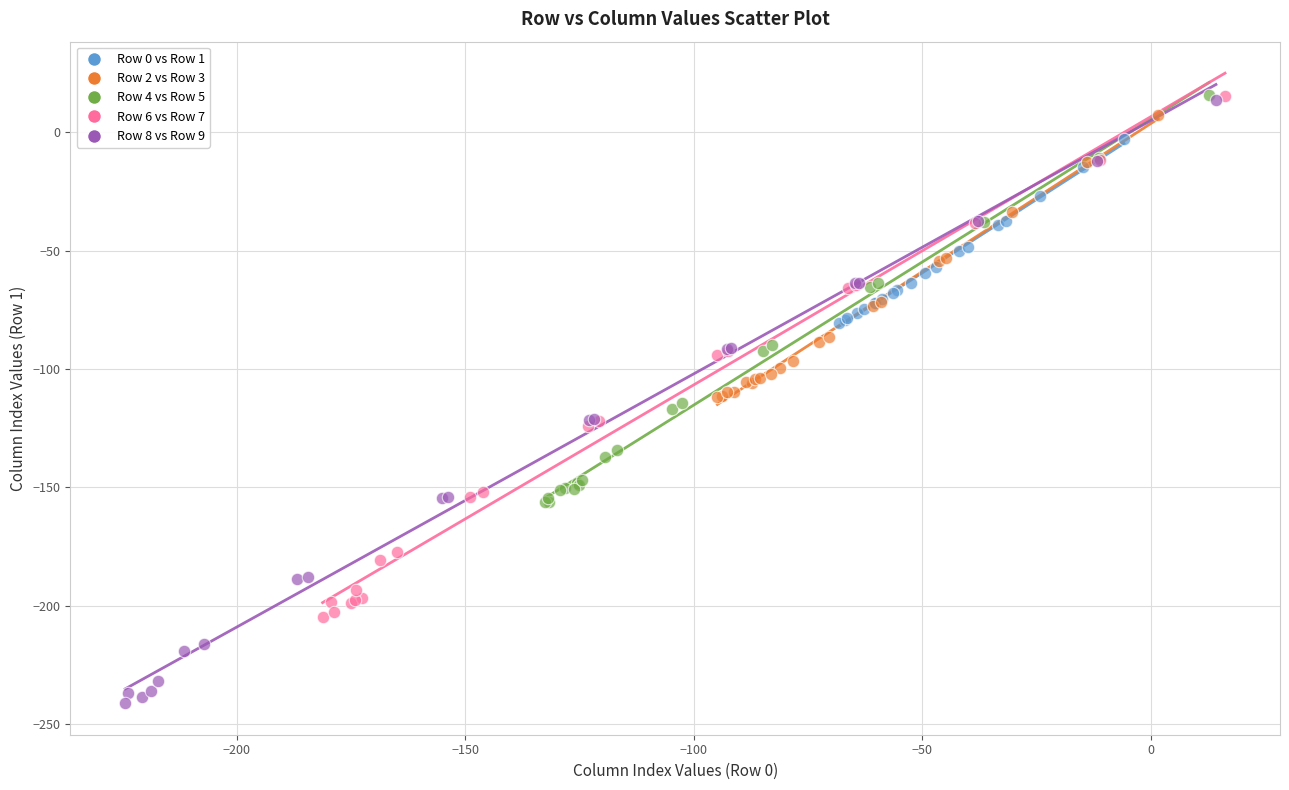

Which series has the widest spread of Y values?

Row 8 vs Row 9